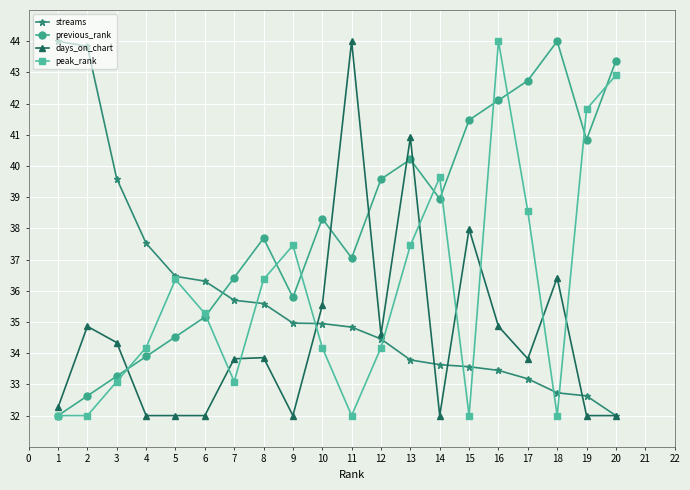

How many data points in streams are above 34?

12